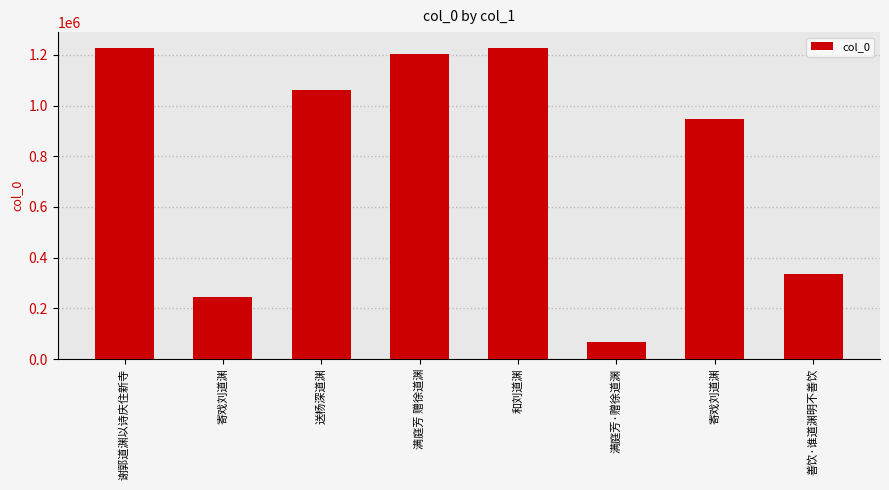

What is the difference between the values at 满庭芳 赠徐道渊 and 善饮·谁道渊明不善饮?

866473